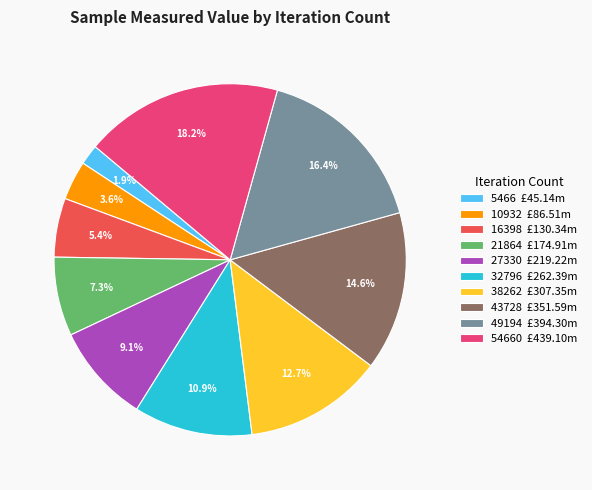

Rank the categories by value from highest to lowest.

54660 £439.10m, 49194 £394.30m, 43728 £351.59m, 38262 £307.35m, 32796 £262.39m, 27330 £219.22m, 21864 £174.91m, 16398 £130.34m, 10932 £86.51m, 5466 £45.14m